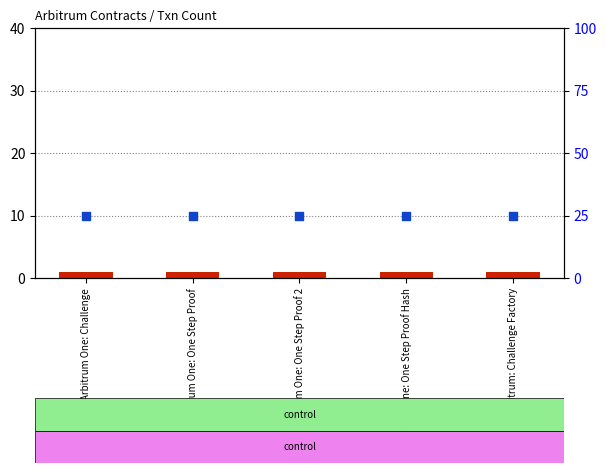

Which series contains the lowest Y value?

transformed count